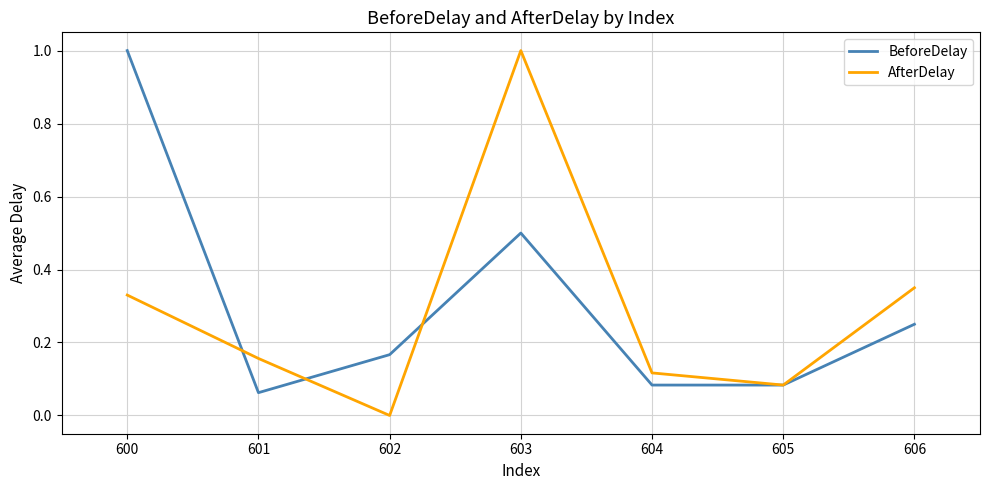

Which label corresponds to the smallest value in the chart?

602